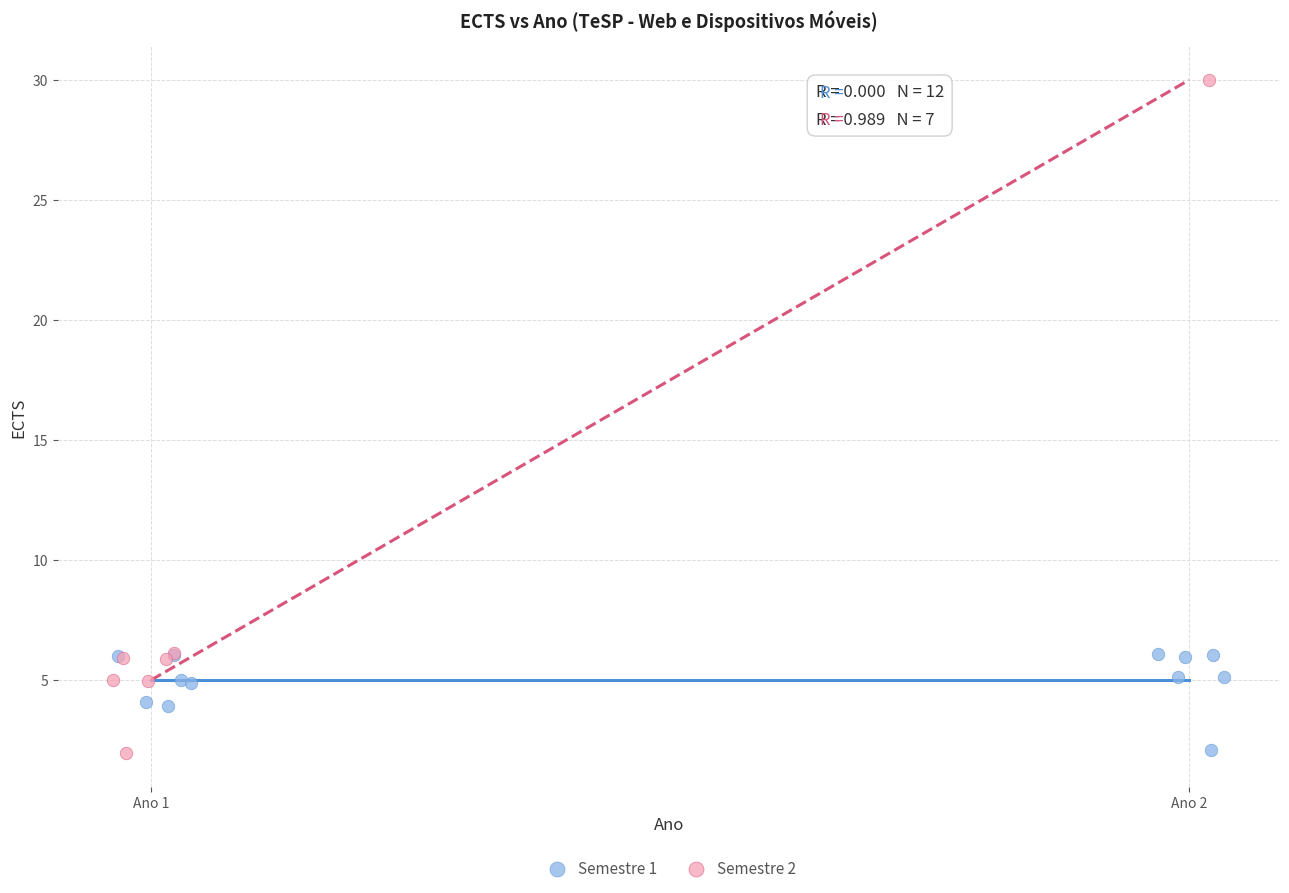

Which series contains the highest Y value?

Semestre 2